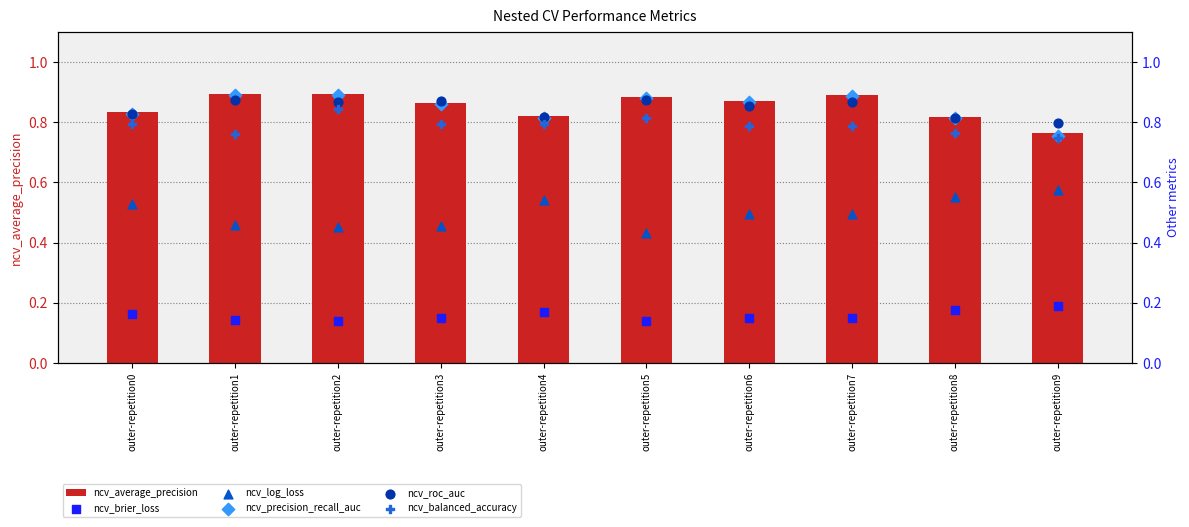

Which series has the largest Y range (max minus min)?

ncv_log_loss